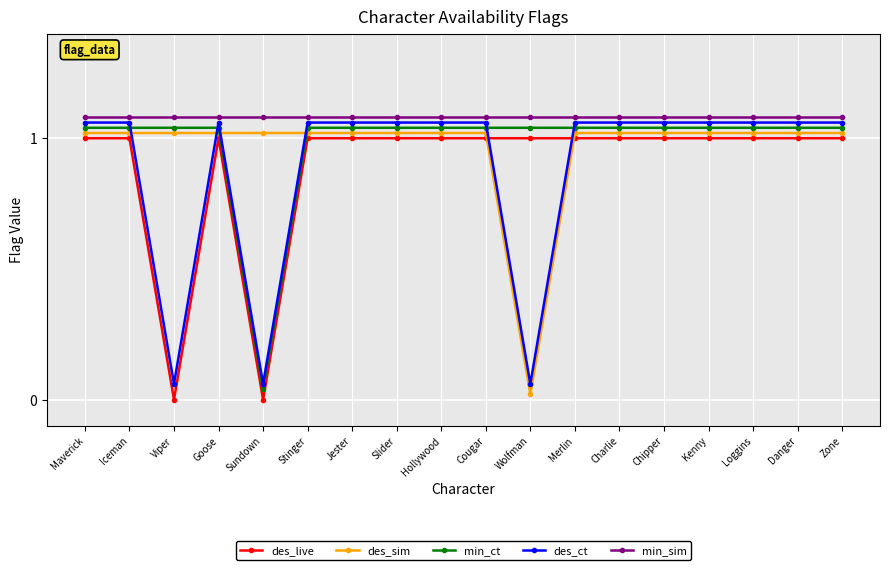

What is the total value across all series at Cougar?

5.2